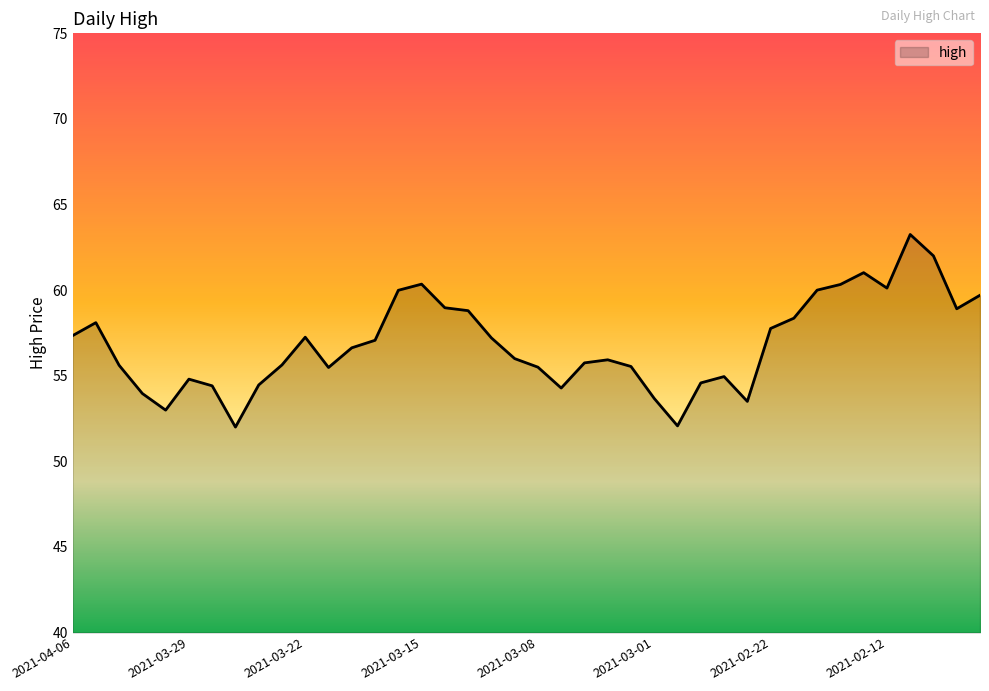

What is the minimum value shown in the chart?

52.0